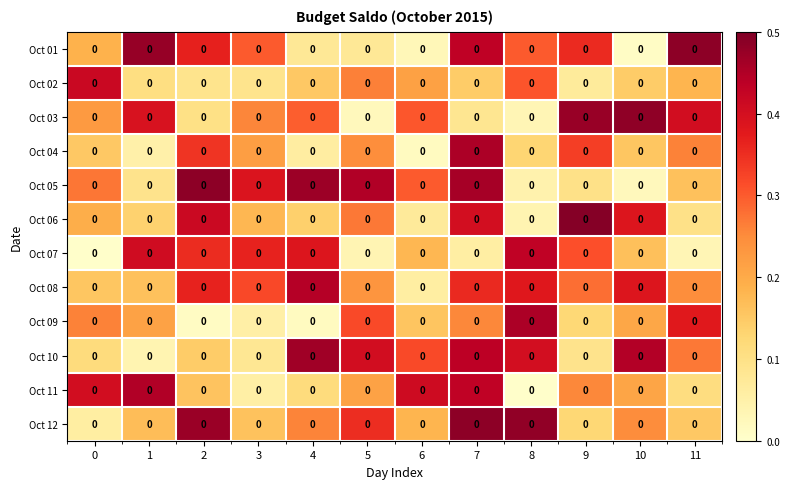

How many distinct data groups are displayed?

12